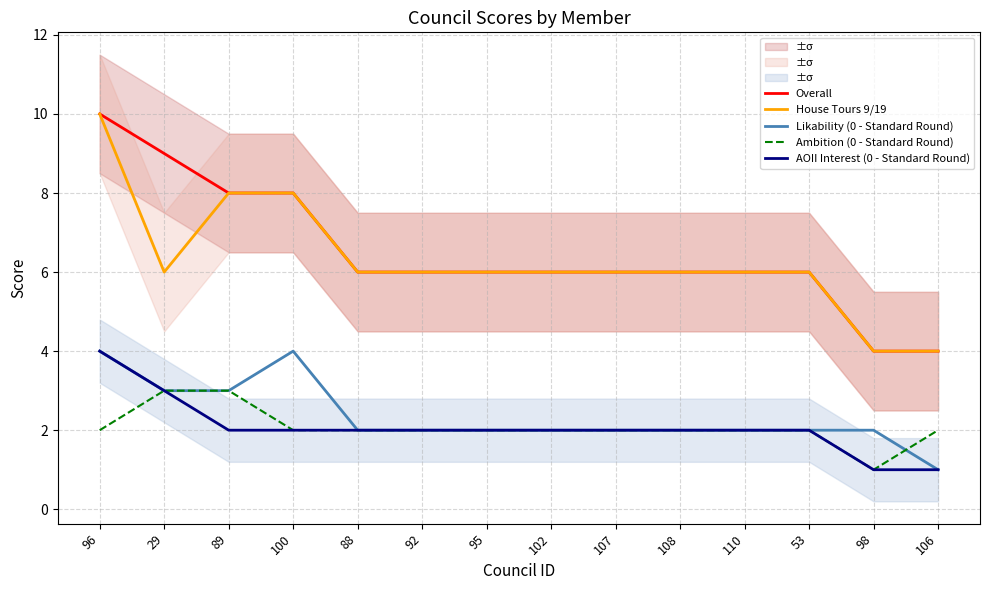

Reading right to left, what are all the values shown in this chart?

Overall: 4	4	6	6	6	6	6	6	6	6	8	8	9	10
House Tours 9/19: 4	4	6	6	6	6	6	6	6	6	8	8	6	10
Likability (0 - Standard Round): 1	2	2	2	2	2	2	2	2	2	4	3	3	4
Ambition (0 - Standard Round): 2	1	2	2	2	2	2	2	2	2	2	3	3	2
AOII Interest (0 - Standard Round): 1	1	2	2	2	2	2	2	2	2	2	2	3	4